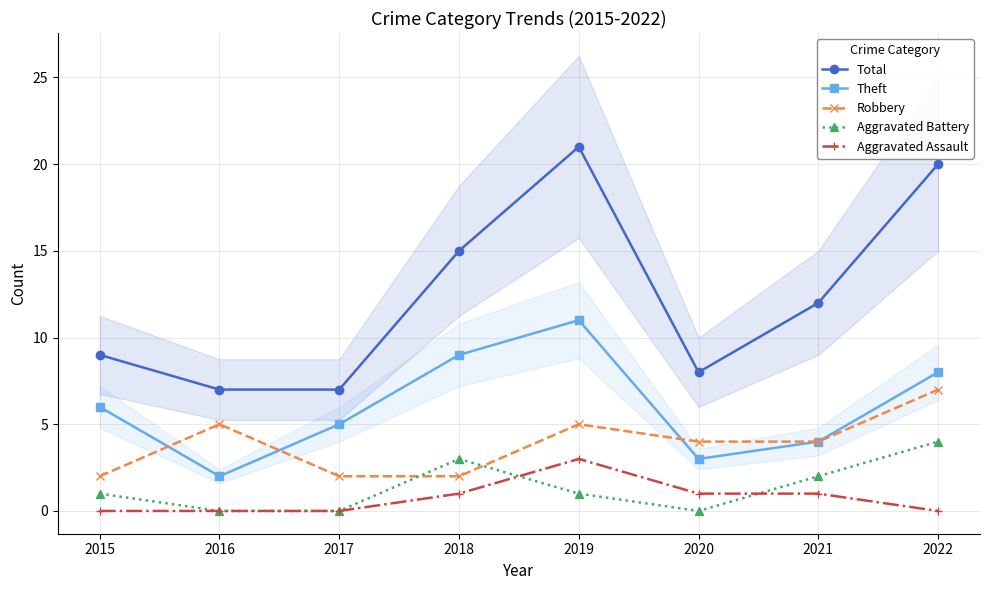

What is the difference between the maximum and second lowest values in the Total series?

14